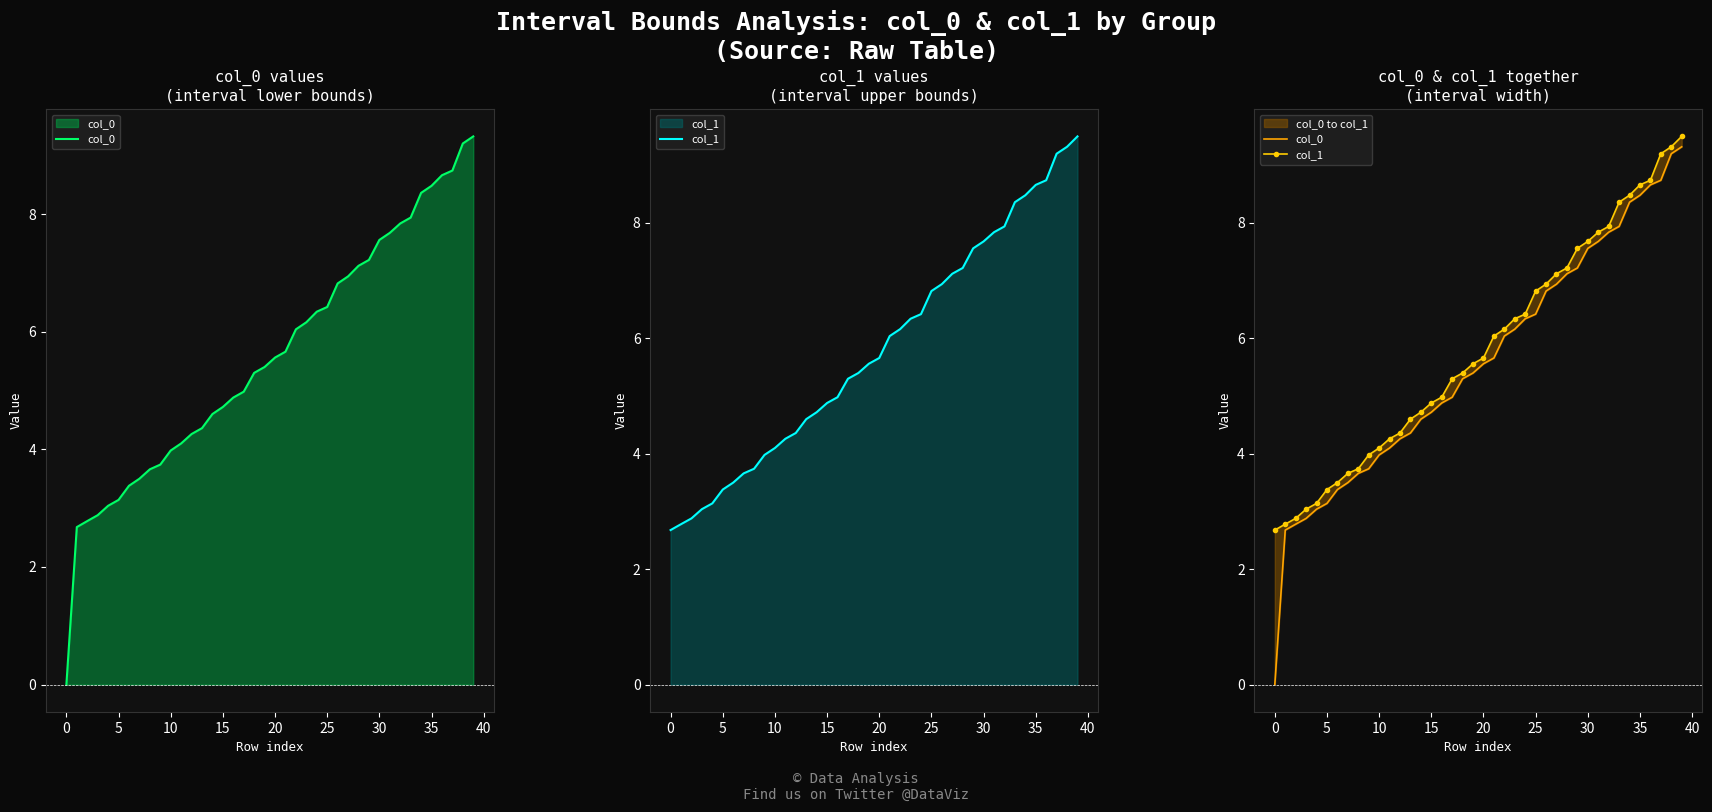

The col_0 series shows 7.1 at 28. True or false?

True